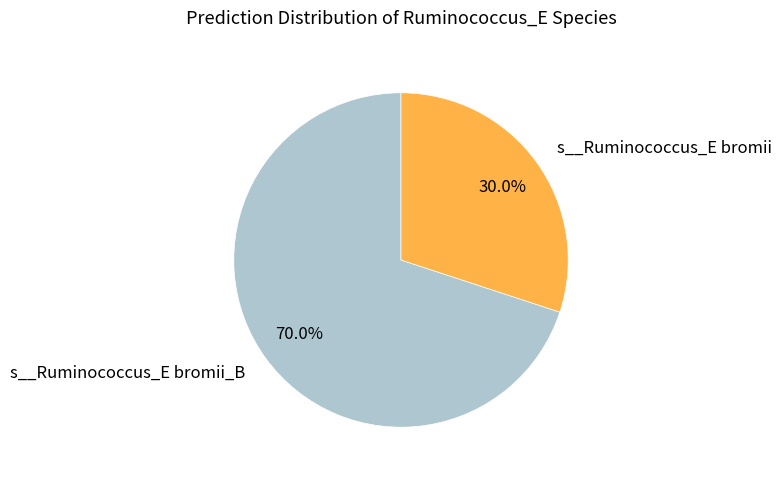

Which has a higher value, s__Ruminococcus_E bromii_B or s__Ruminococcus_E bromii?

s__Ruminococcus_E bromii_B